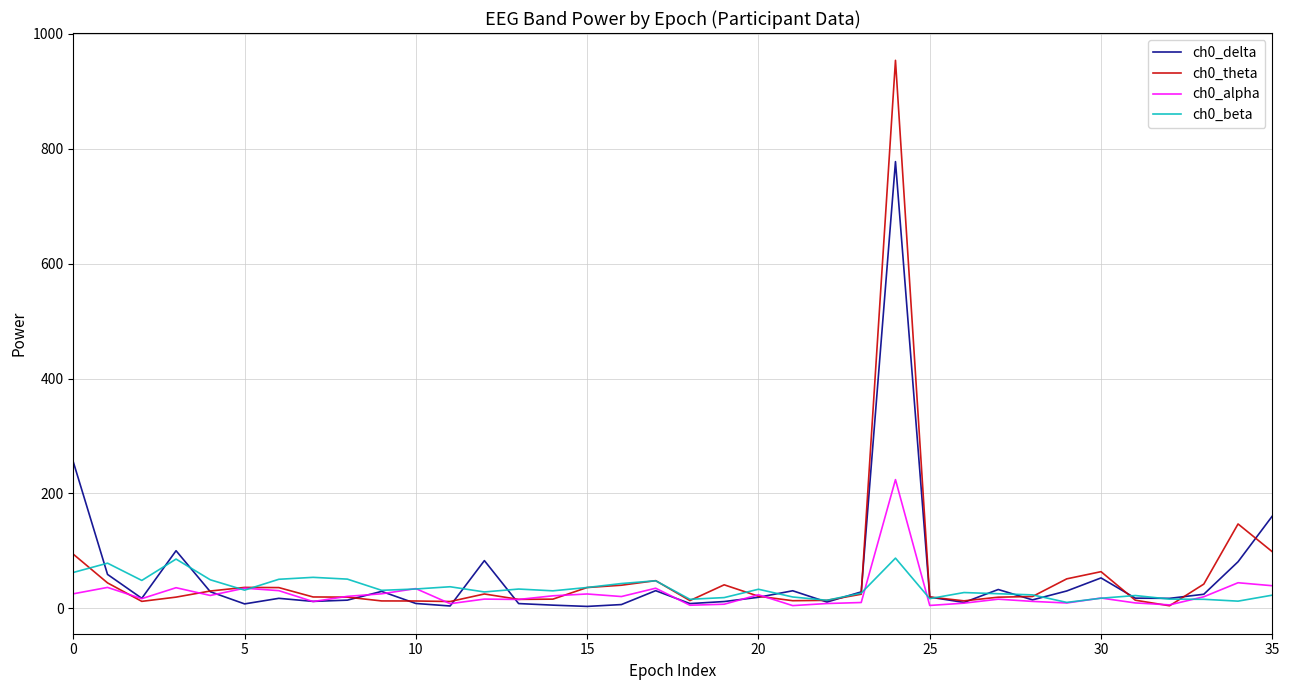

Which series has the widest spread of values?

ch0_theta